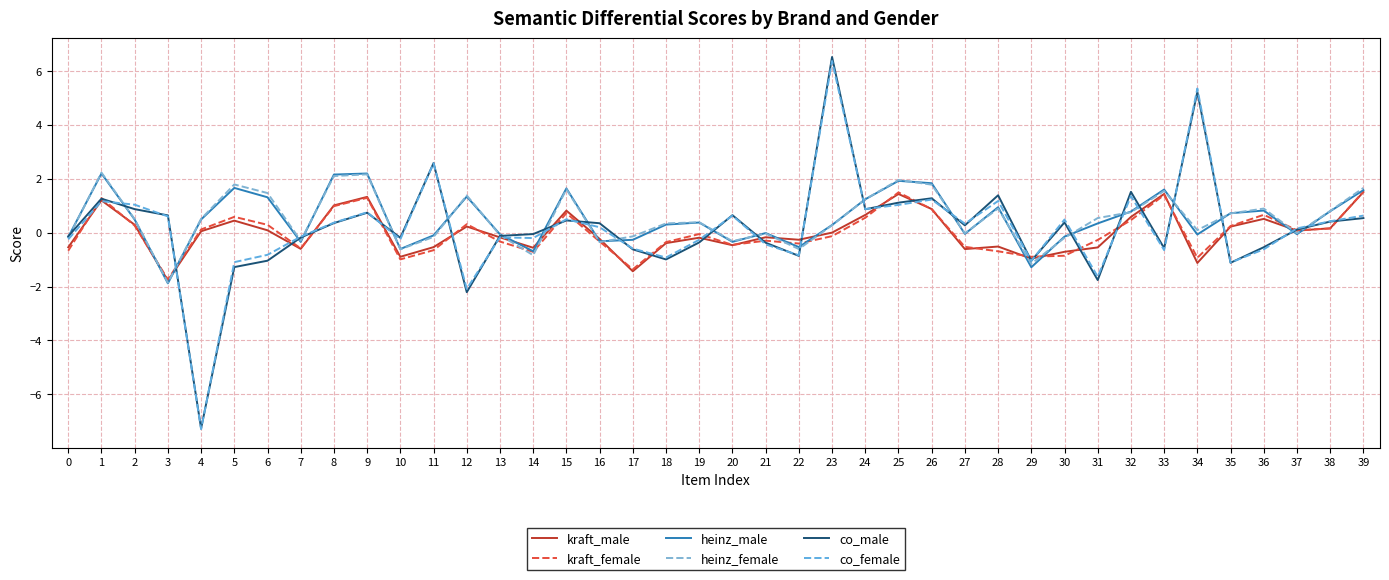

What is the average value of the heinz_female series?

0.5